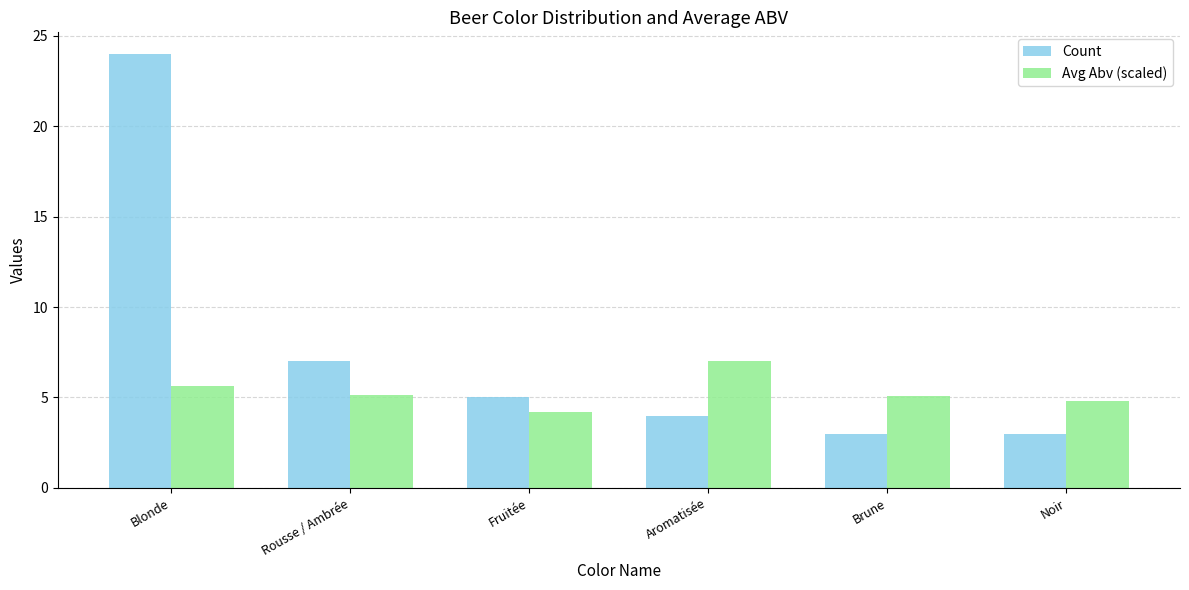

What is the sum of all Count values?

46.0